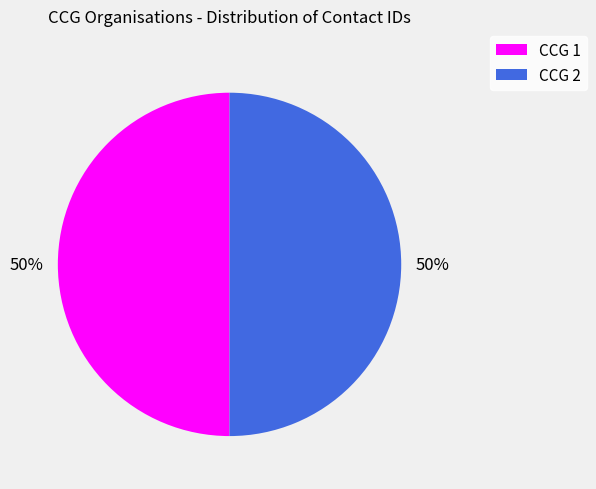

To the nearest percent, what is the average slice percentage?

50%